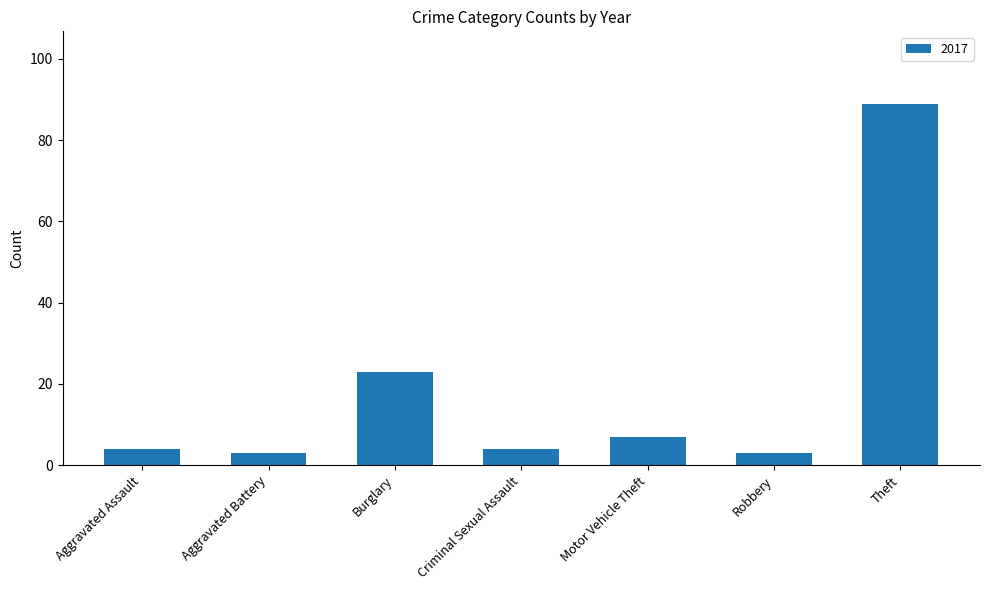

Where is the data nearest to the value 46?

Burglary